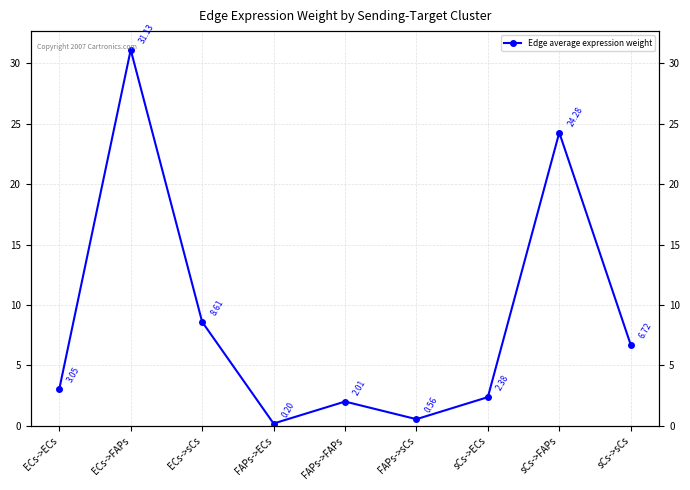

List the labels in order of value, smallest first.

FAPs->ECs, FAPs->sCs, FAPs->FAPs, sCs->ECs, ECs->ECs, sCs->sCs, ECs->sCs, sCs->FAPs, ECs->FAPs